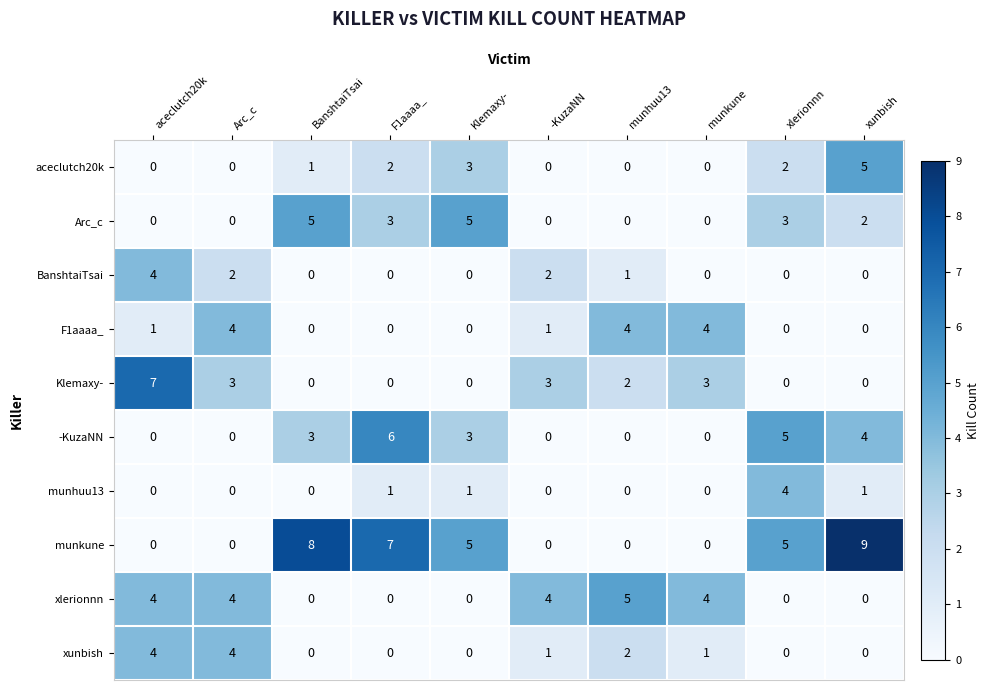

What value does the Klemaxy- series have at -KuzaNN?

3